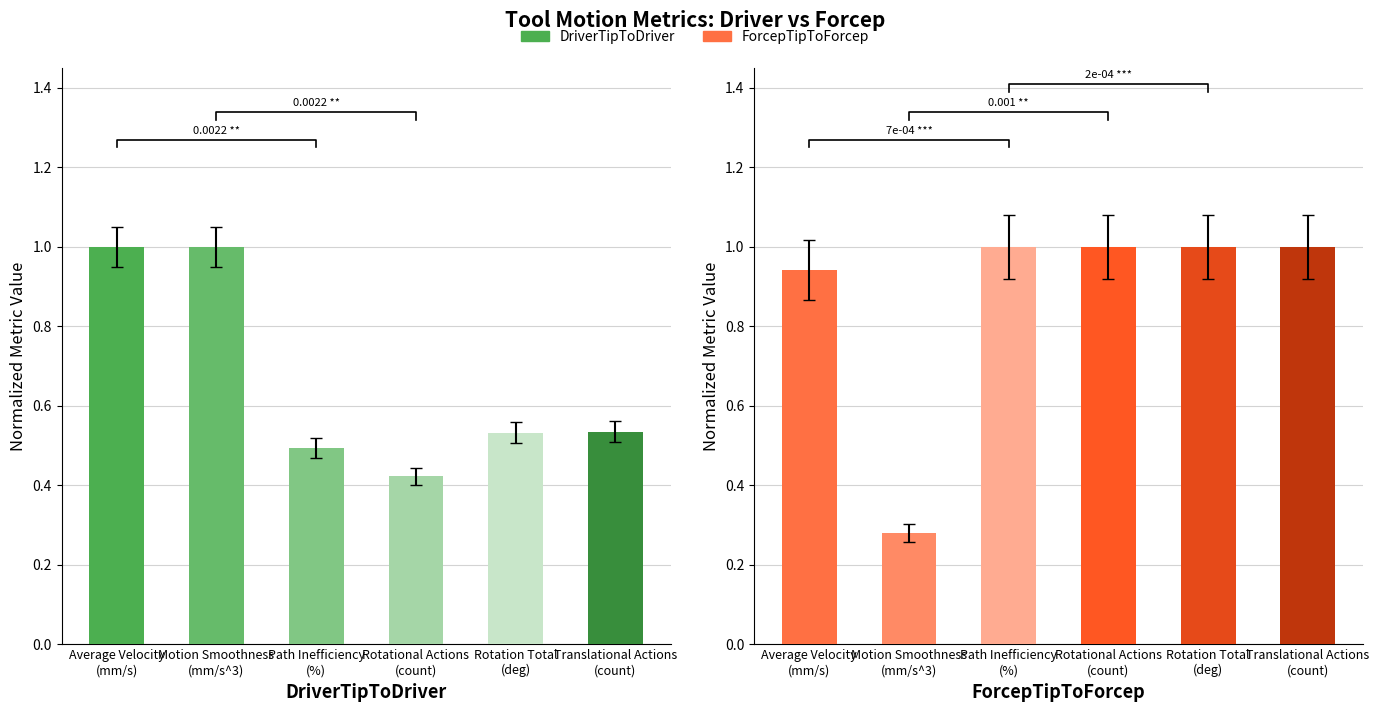

What is the maximum value shown in the chart?

1.0